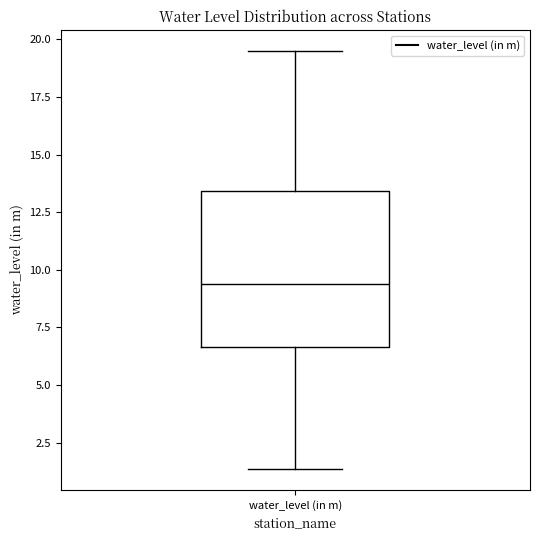

Read this box plot against the y-axis: the position of the median line, the range covered by the box, and the ends of both whiskers. The values are not printed on the chart, so give them approximately, as read against the axis.

median 9.5, box 6.5 to 13.5, whiskers 1.5 to 19.5